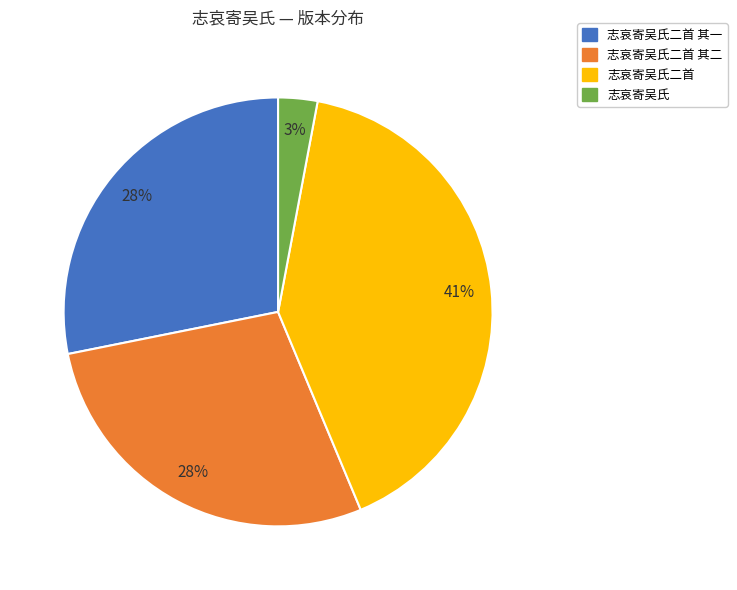

To the nearest percent, what is the difference between the largest and smallest slice percentages?

38%